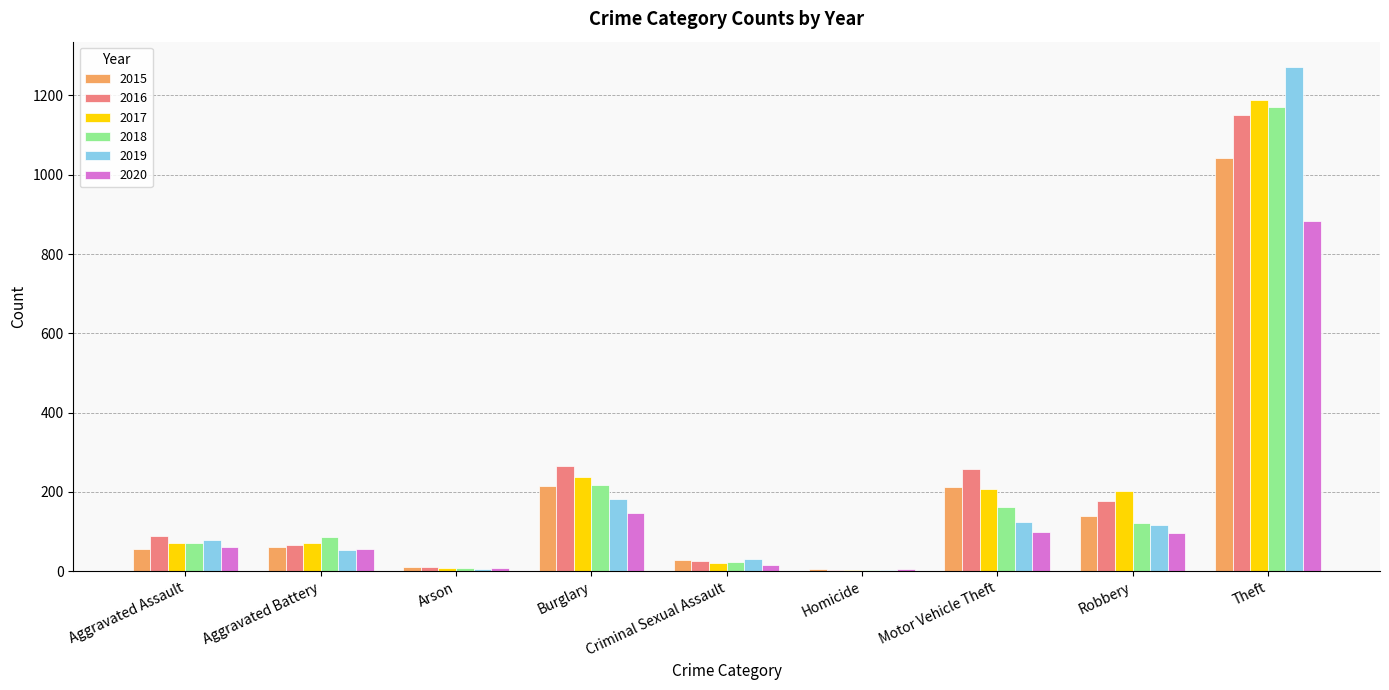

Which series changed the most between Robbery and Theft?

2019